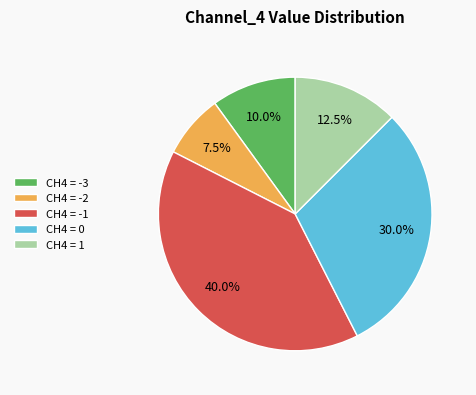

What portion of the pie excludes CH4 = 0?

70.0%